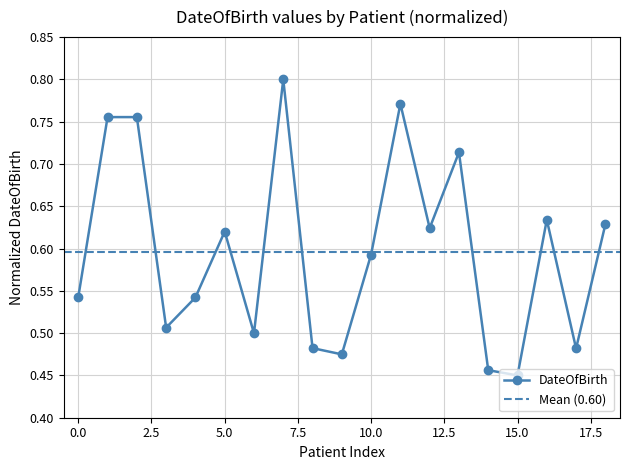

How many interior local valleys does the DateOfBirth series have?

6